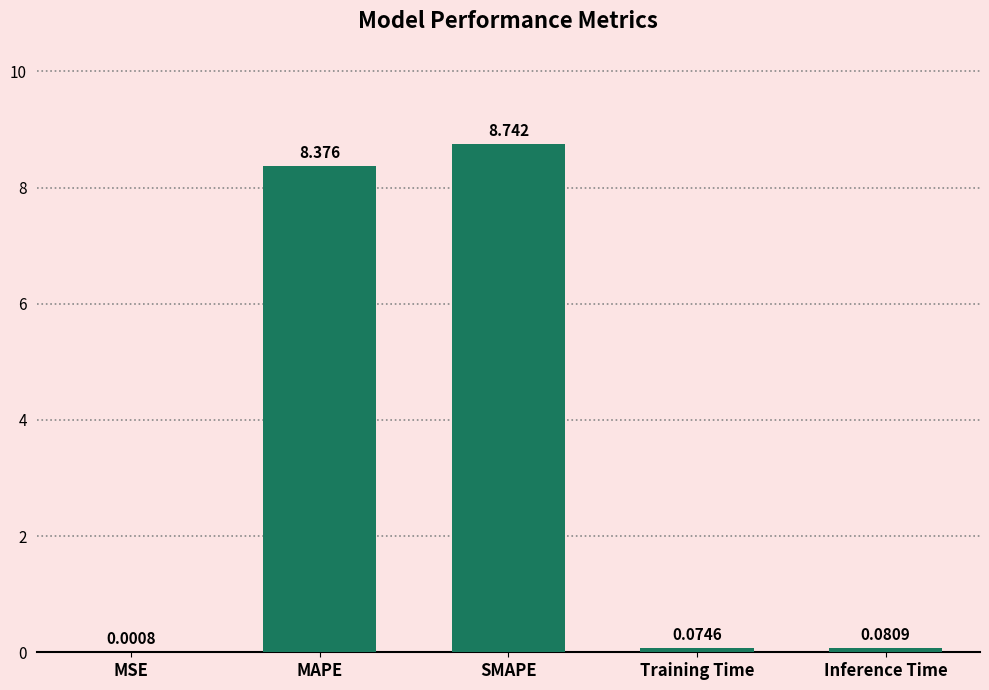

At which label is the value closest to 4?

Inference Time